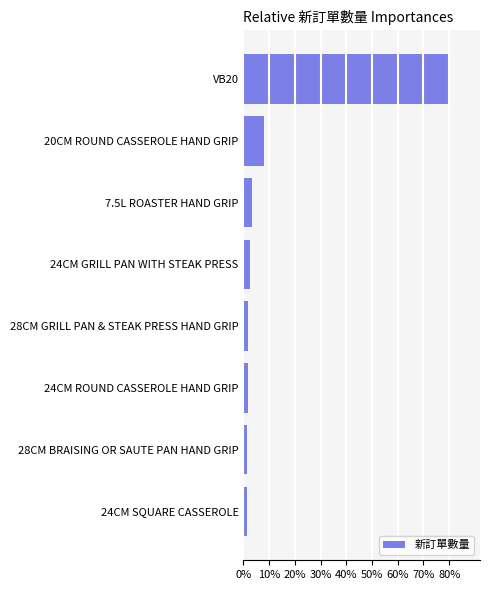

Does the chart contain any negative values?

No